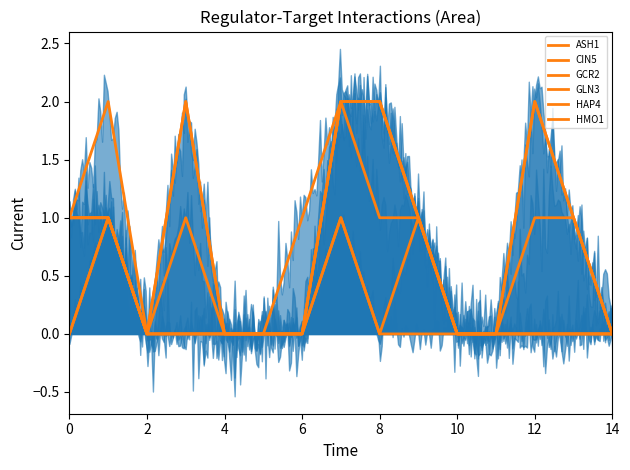

Does the chart display data point markers on the line(s)?

No